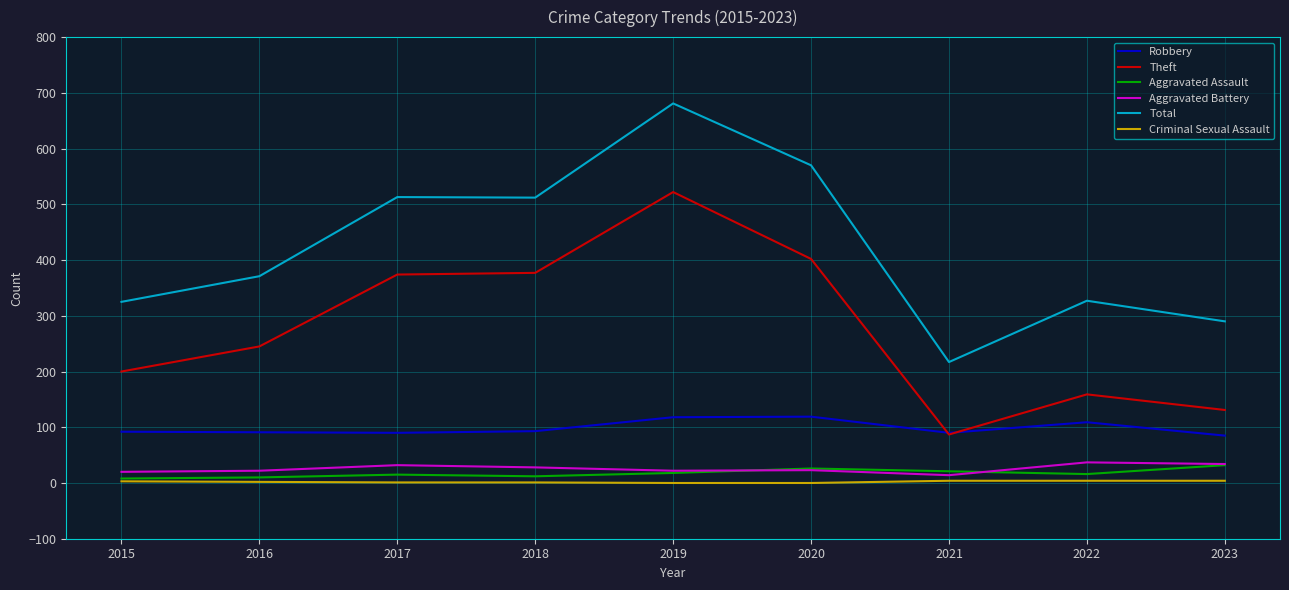

Is the value of Aggravated Assault at 2016 greater than the value of Theft at 2015?

No